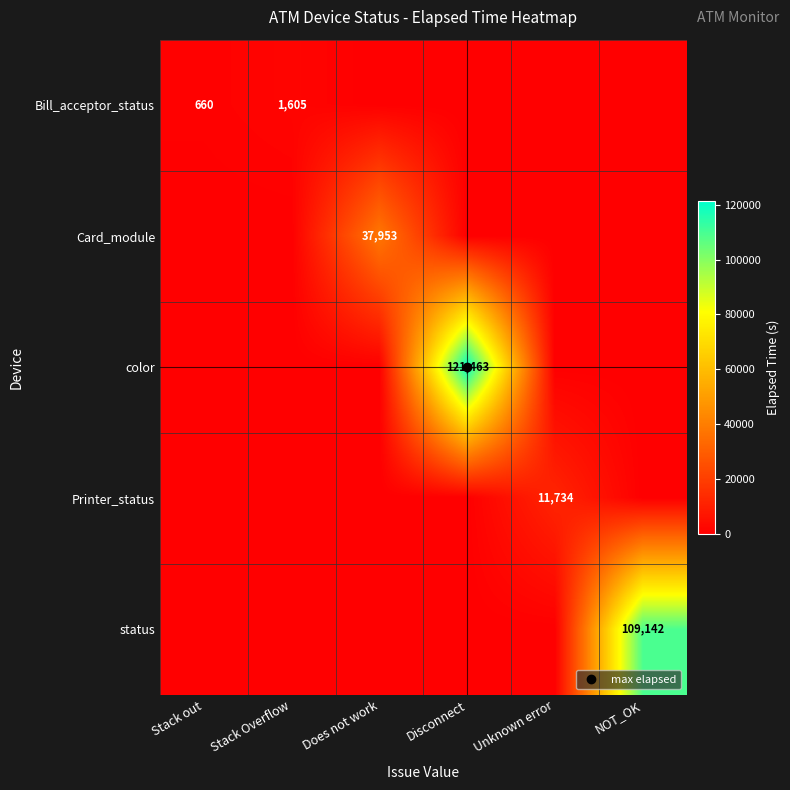

What is the sum of all Card_module values?

37953